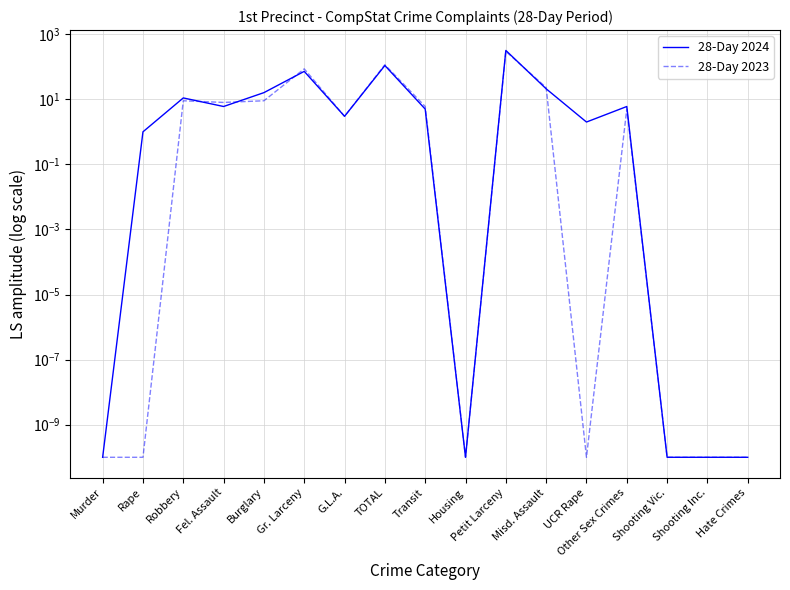

Which series changed the most between Rape and Fel. Assault?

28-Day 2023